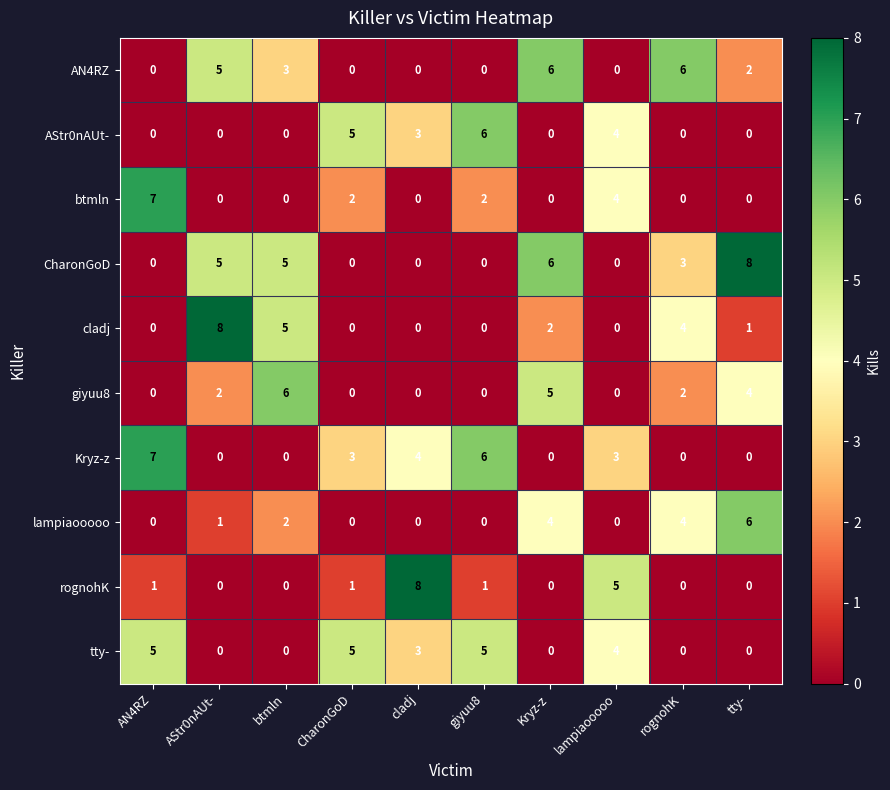

Which series changed the most between AStr0nAUt- and rognohK?

cladj